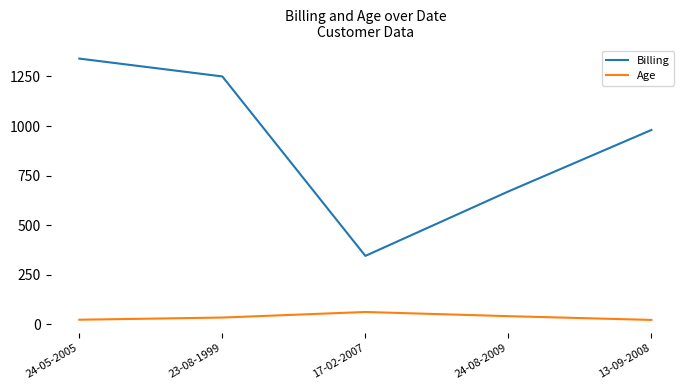

Which series changed the most between 23-08-1999 and 17-02-2007?

Billing